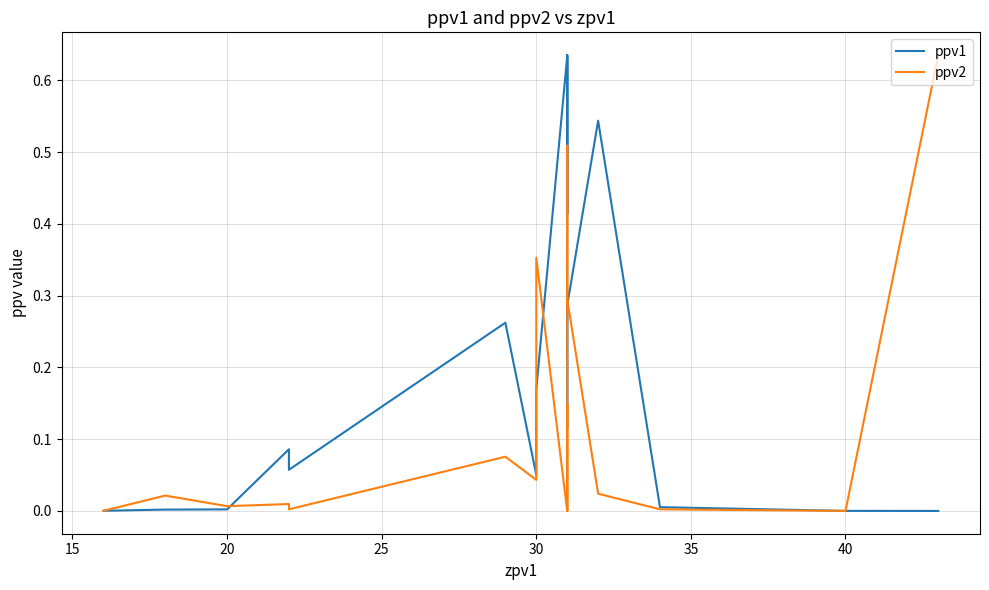

Reading left to right, extract all data points from this chart.

ppv1: 0.0	0.0	0.0	0.0	0.1	0.1	0.3	0.1	0.2	0.2	0.6	0.4	0.6	0.6	0.1	0.3	0.5	0.0	0.0	0.0
ppv2: 0.0	0.0	0.0	0.0	0.0	0.0	0.1	0.0	0.4	0.4	0.0	0.1	0.0	0.0	0.5	0.3	0.0	0.0	0.0	0.6